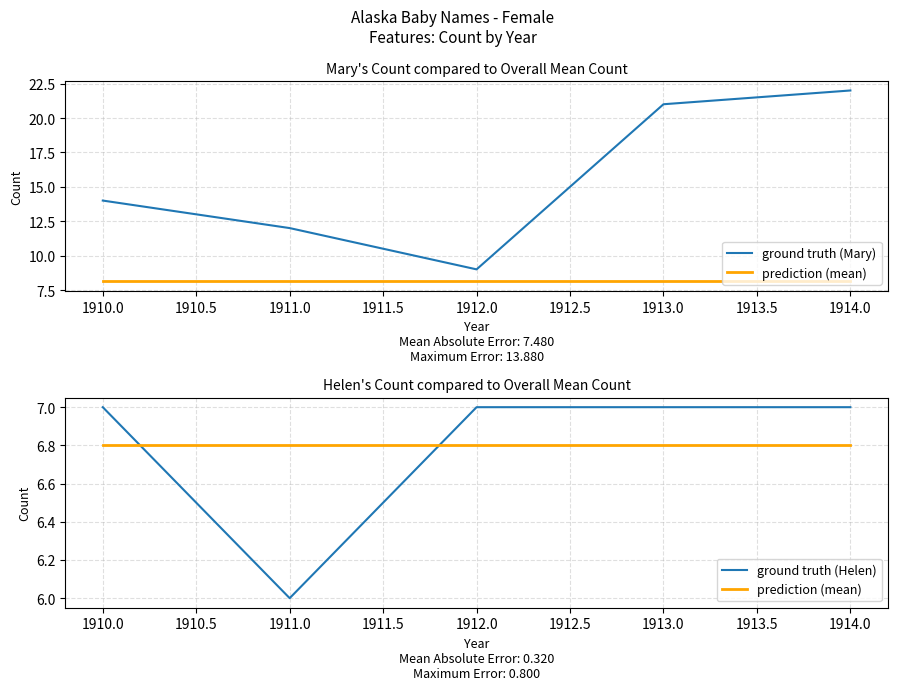

What is the sum of the prediction (mean) values at 1911.0 and 1914.0?

13.6